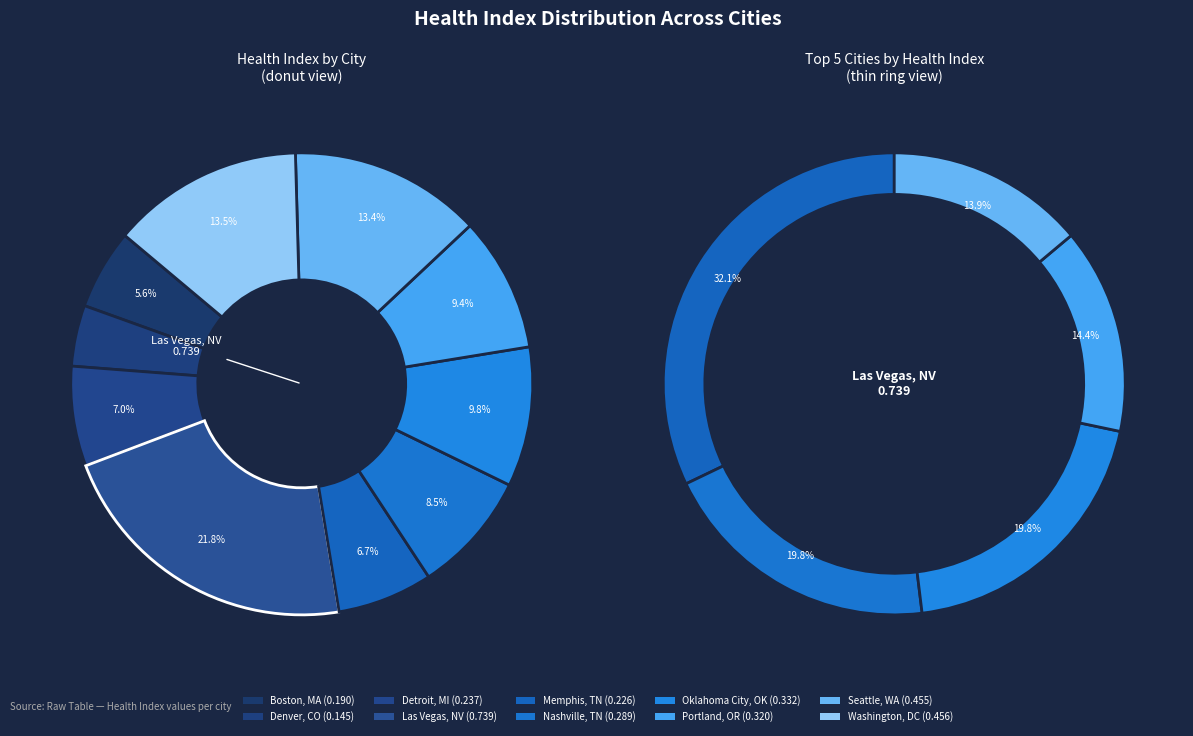

To the nearest percent, what percentage of the pie is Memphis, TN?

7%